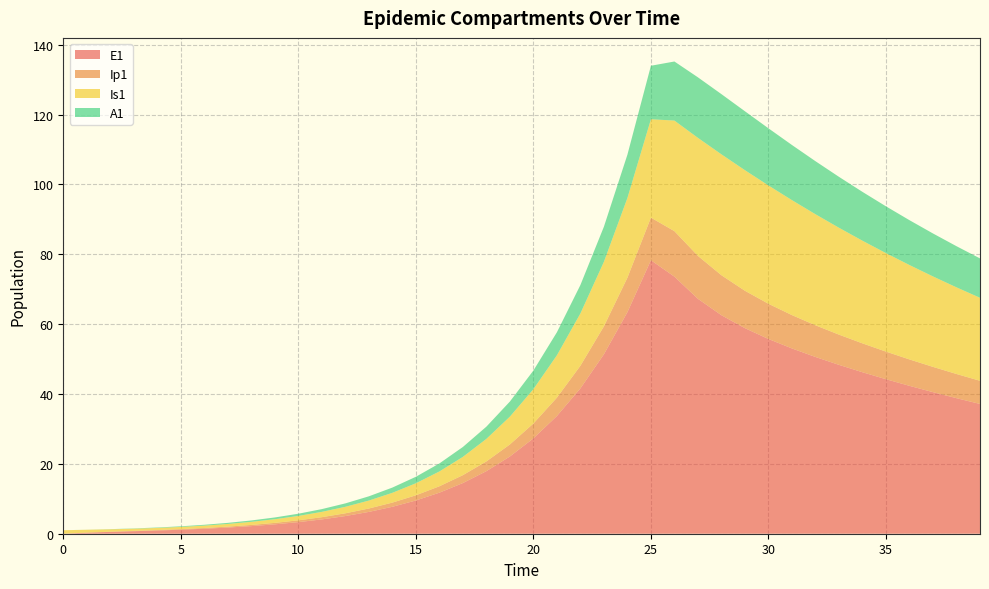

Reading right to left, what are all the values shown in this chart?

E1: 39=37.2	38=38.8	37=40.5	36=42.3	35=44.2	34=46.2	33=48.4	32=50.6	31=53.1	30=55.8	29=58.9	28=62.6	27=67.3	26=73.6	25=78.3	24=63.4	23=51.4	22=41.6	21=33.7	20=27.3	19=22.1	18=17.9	17=14.5	16=11.8	15=9.5	14=7.7	13=6.2	12=5.1	11=4.1	10=3.3	9=2.7	8=2.2	7=1.8	6=1.4	5=1.1	4=0.9	3=0.7	2=0.5	1=0.3	0=0.0
Ip1: 39=6.6	38=6.9	37=7.2	36=7.6	35=7.9	34=8.3	33=8.7	32=9.1	31=9.5	30=10.1	29=10.7	28=11.4	27=12.3	26=13.0	25=12.2	24=9.9	23=8.0	22=6.5	21=5.2	20=4.3	19=3.4	18=2.8	17=2.3	16=1.8	15=1.5	14=1.2	13=1.0	12=0.8	11=0.6	10=0.5	9=0.4	8=0.3	7=0.3	6=0.2	5=0.2	4=0.1	3=0.1	2=0.1	1=0.0	0=0.0
Is1: 39=23.8	38=24.8	37=25.9	36=27.0	35=28.2	34=29.4	33=30.6	32=31.8	31=32.9	30=33.9	29=34.5	28=34.6	27=33.8	26=31.7	25=28.2	24=22.8	23=18.5	22=15.0	21=12.1	20=9.8	19=8.0	18=6.5	17=5.2	16=4.2	15=3.4	14=2.8	13=2.3	12=1.9	11=1.5	10=1.3	9=1.0	8=0.9	7=0.8	6=0.7	5=0.6	4=0.6	3=0.6	2=0.7	1=0.8	0=1.0
A1: 39=11.3	38=11.8	37=12.3	36=12.8	35=13.4	34=14.0	33=14.6	32=15.2	31=15.8	30=16.4	29=16.9	28=17.2	27=17.3	26=16.9	25=15.3	24=12.4	23=10.1	22=8.1	21=6.6	20=5.3	19=4.3	18=3.5	17=2.8	16=2.3	15=1.9	14=1.5	13=1.2	12=1.0	11=0.8	10=0.6	9=0.5	8=0.4	7=0.3	6=0.2	5=0.2	4=0.1	3=0.1	2=0.0	1=0.0	0=0.0